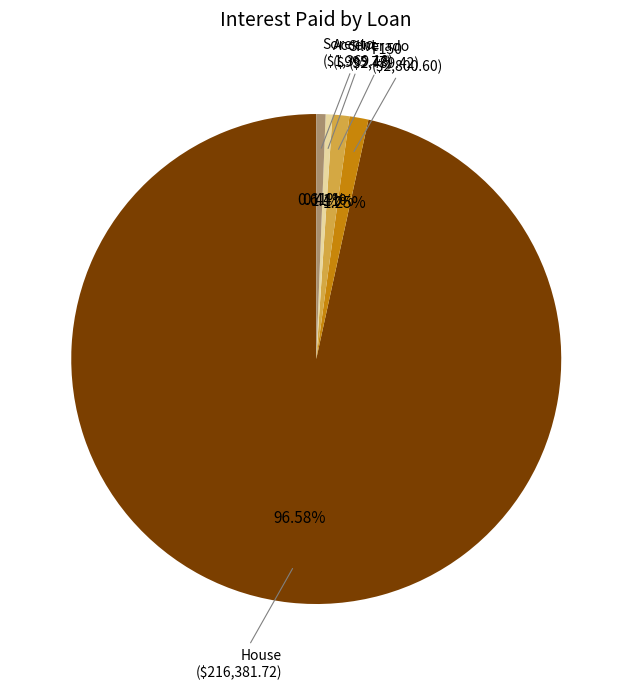

Is there any slice that represents more than half of the pie?

Yes